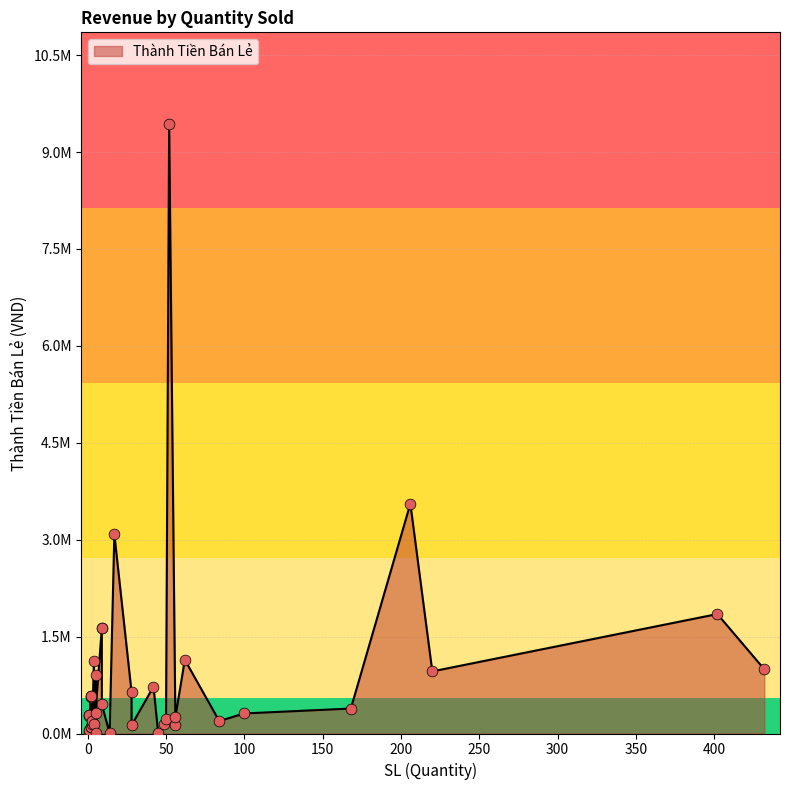

Between 2 and 9, which is larger?

9